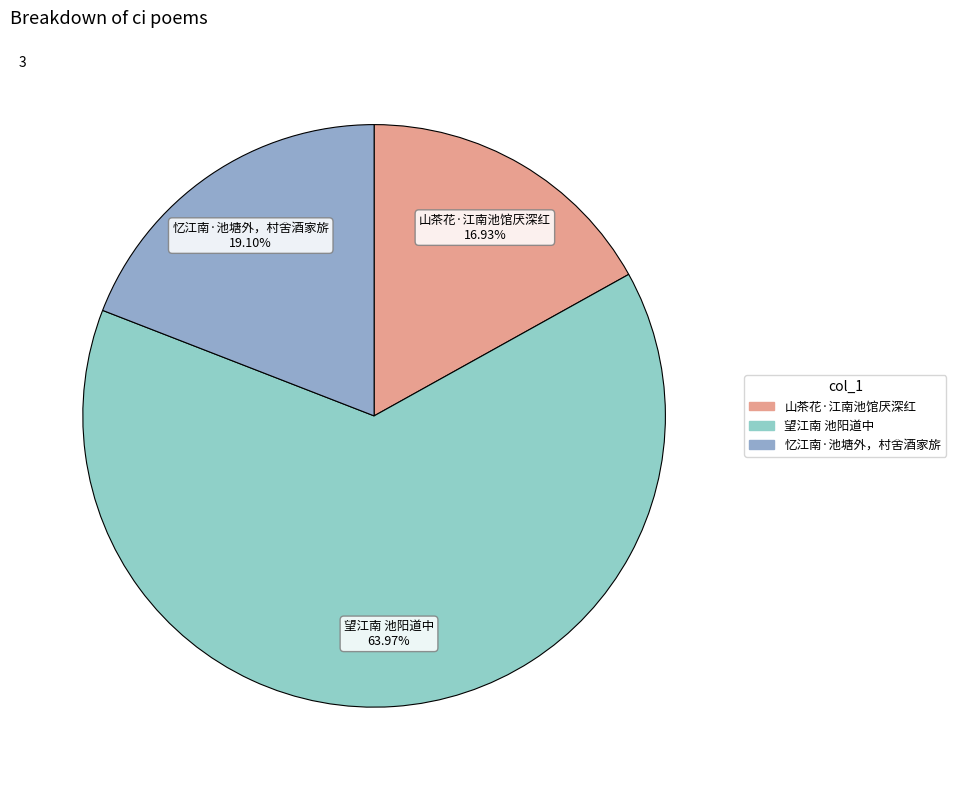

Which slice is the largest?

望江南 池阳道中